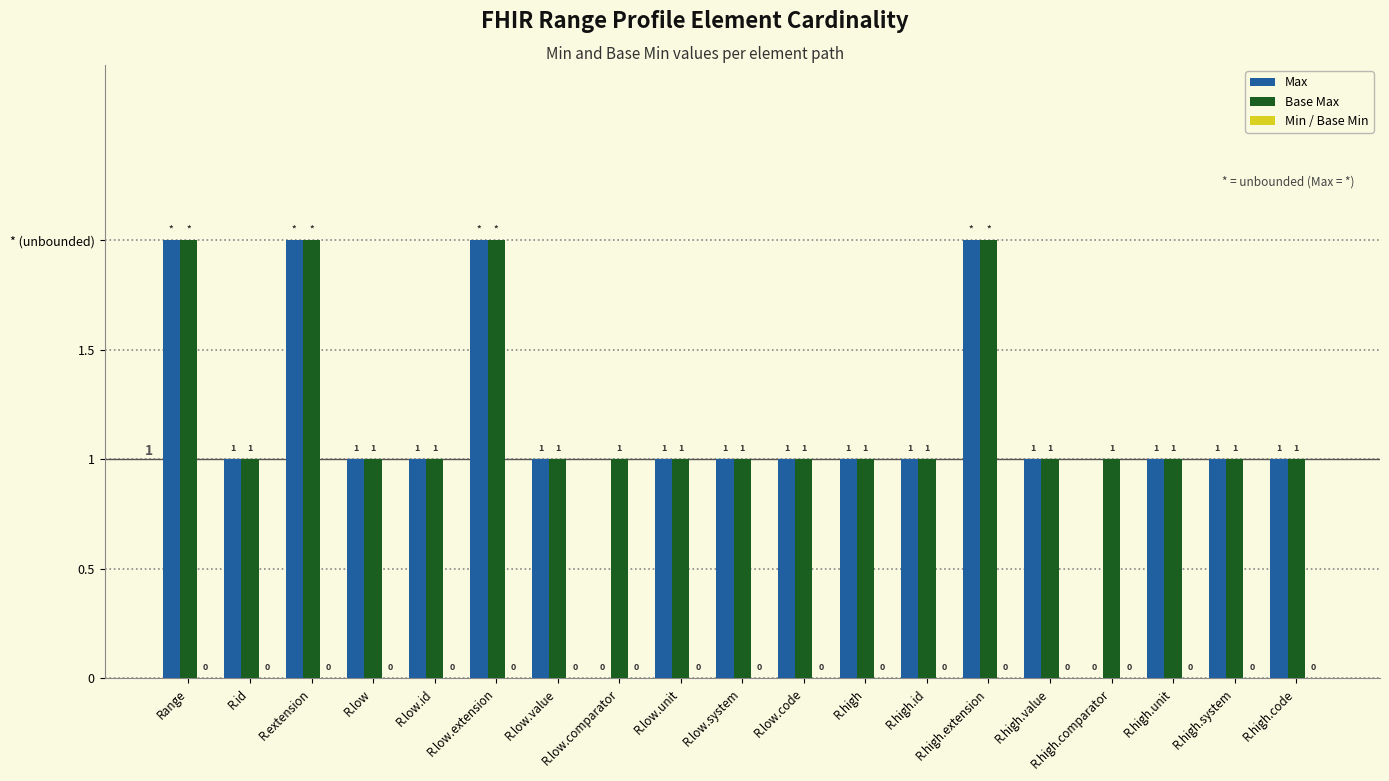

Which series has the largest total across all categories?

Base Max